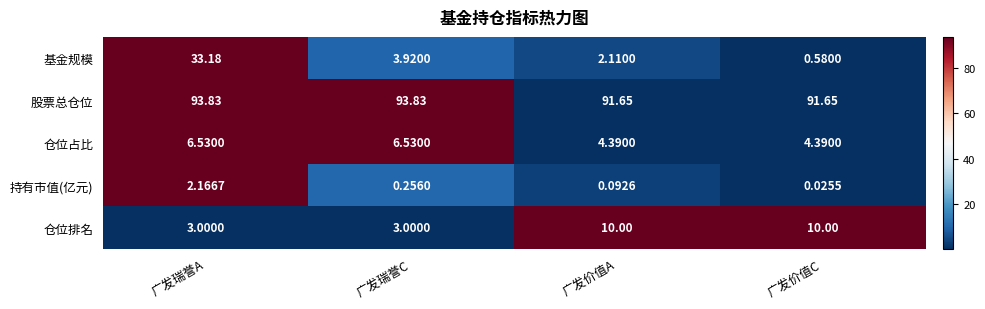

At which category is the sum across all series the highest?

广发瑞誉A